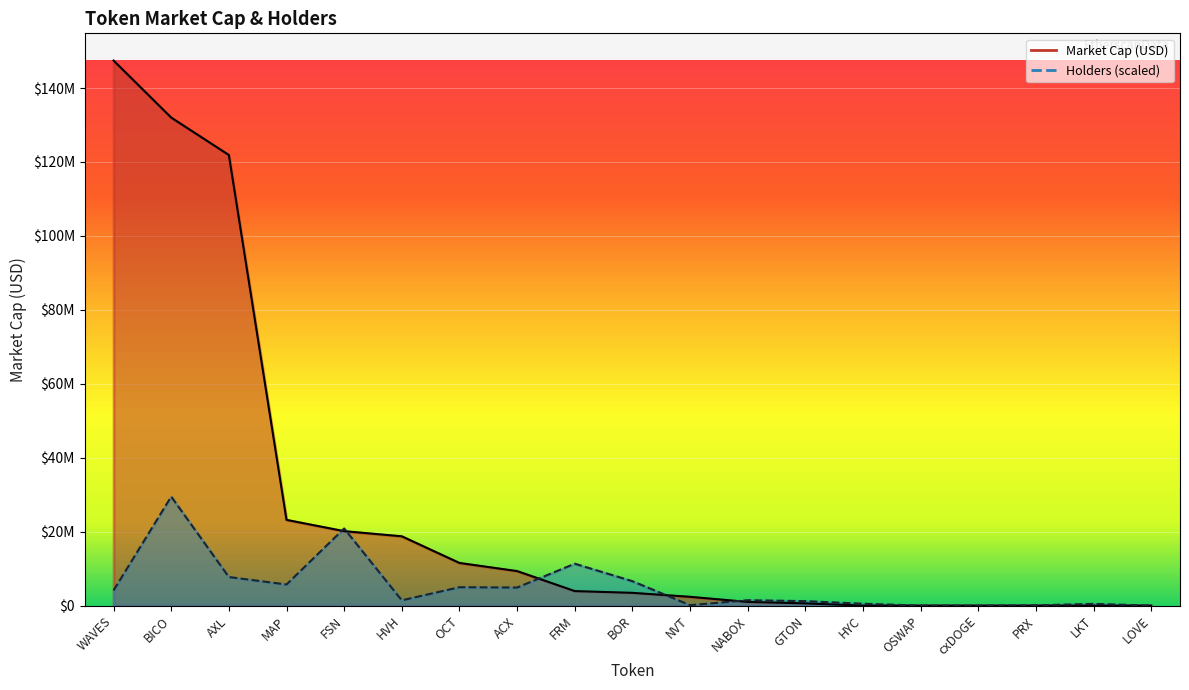

True or false: Holders has a value of 2205.9 at cxDOGE.

True